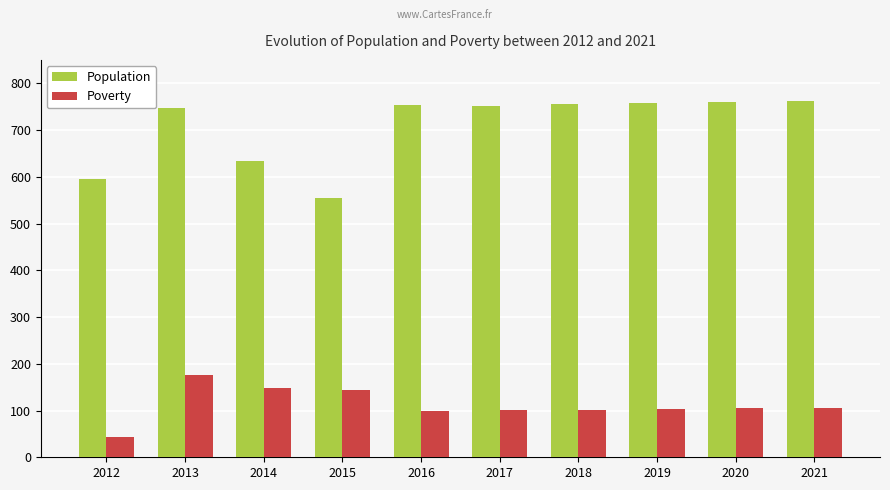

The value of Population at 2016 is 753. True or false?

True